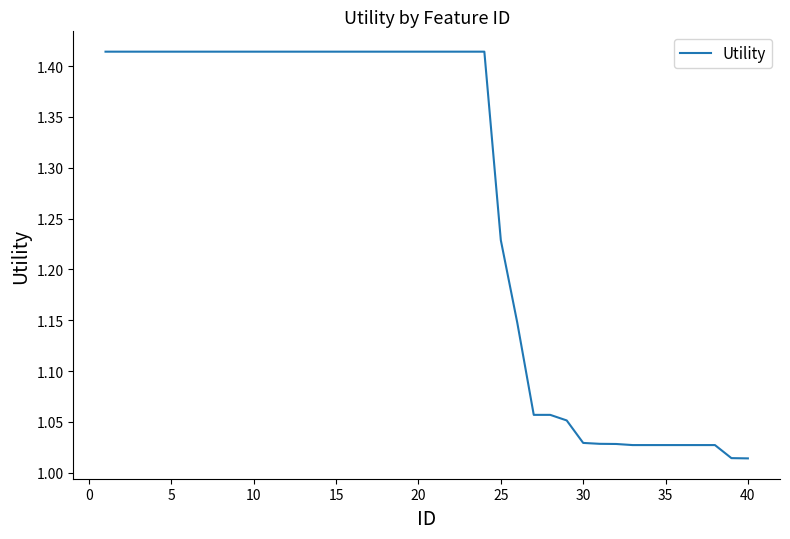

What is the difference between the maximum and minimum values?

0.4